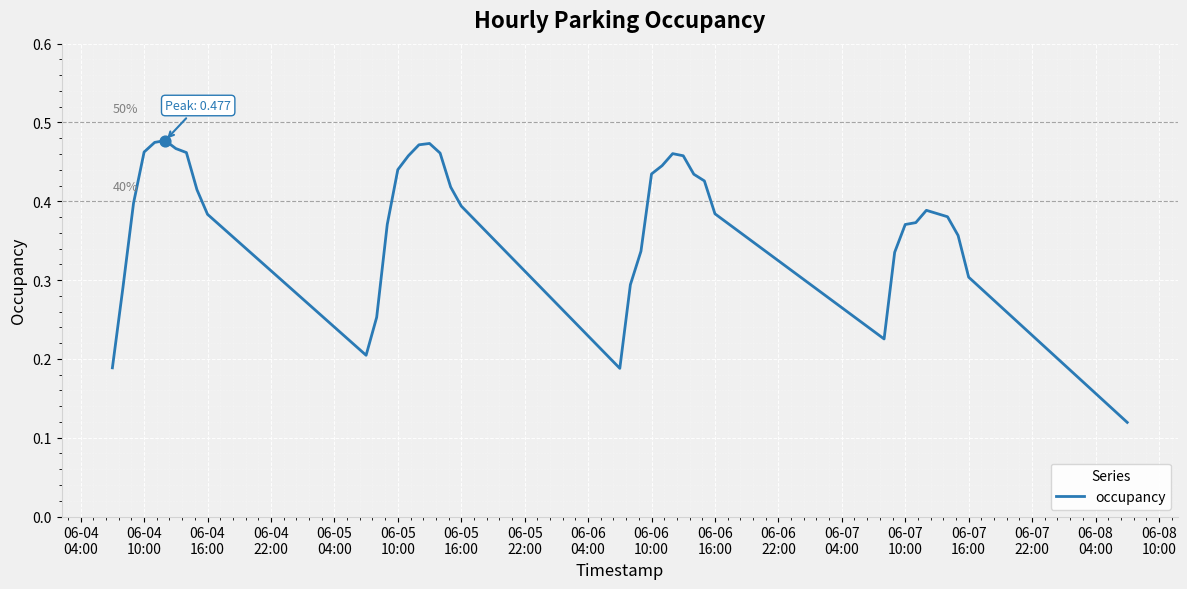

How many lines are shown in the chart?

1